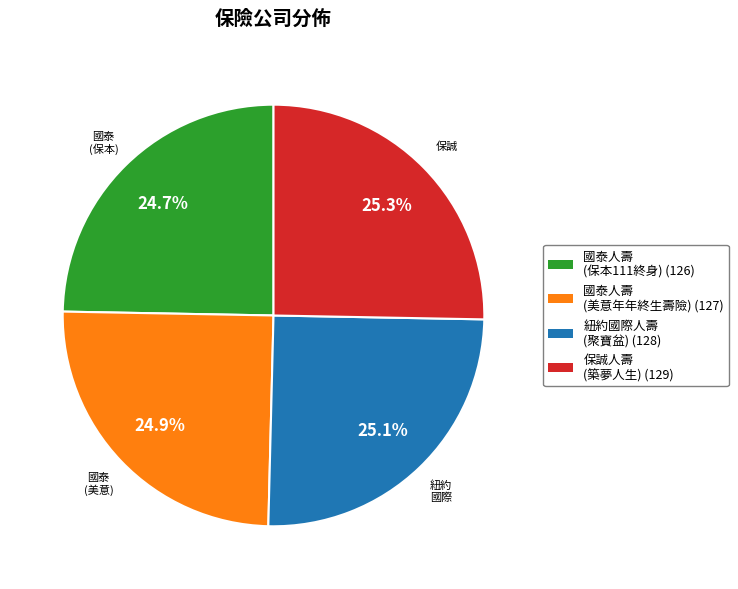

Does any single category account for the majority?

No